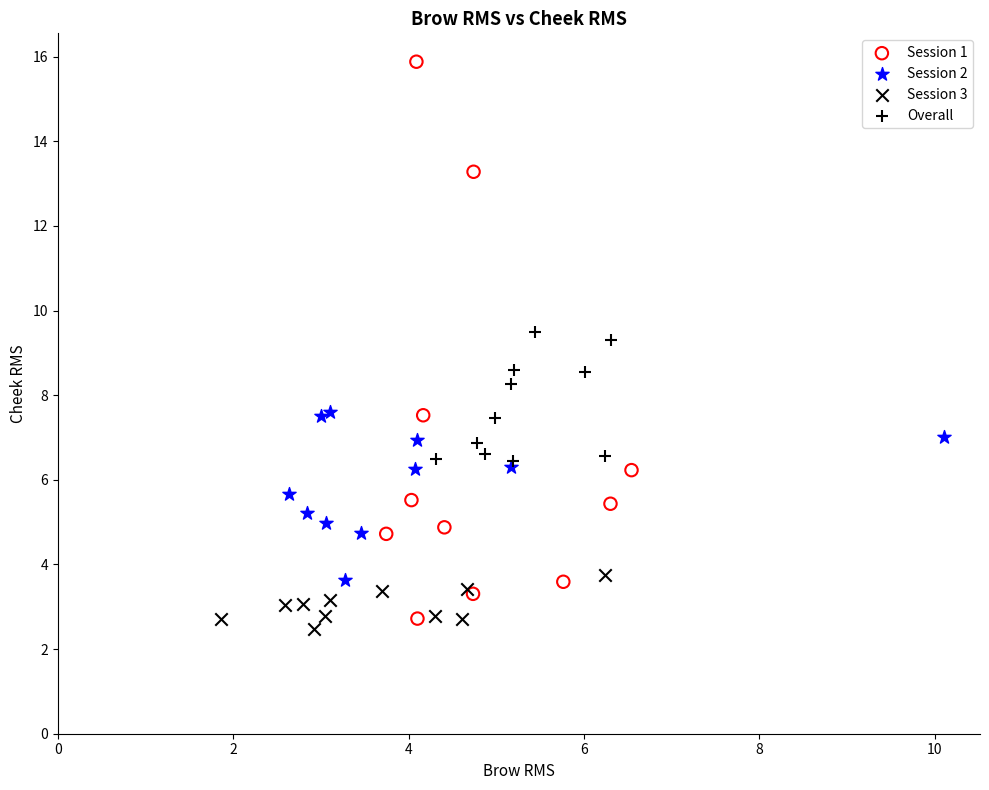

Which series has the largest Y range (max minus min)?

Session 1